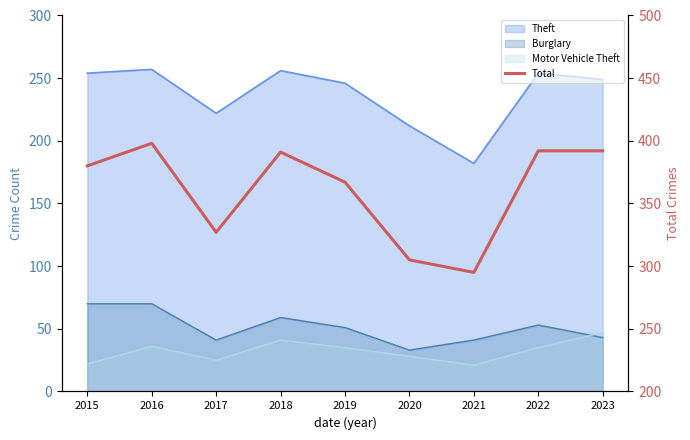

Reading right to left, list all the values displayed in this chart.

392	392	295	305	367	391	327	398	380